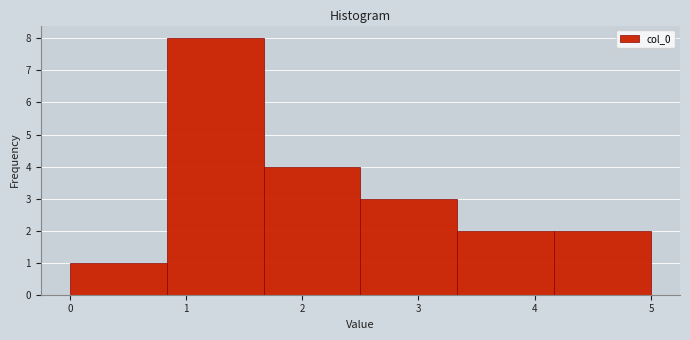

What is the height of the bar covering 0.0 to 0.8 on the x-axis? Neither the bar edges nor the heights are printed on the chart, so give them approximately, as read against the axes.

1